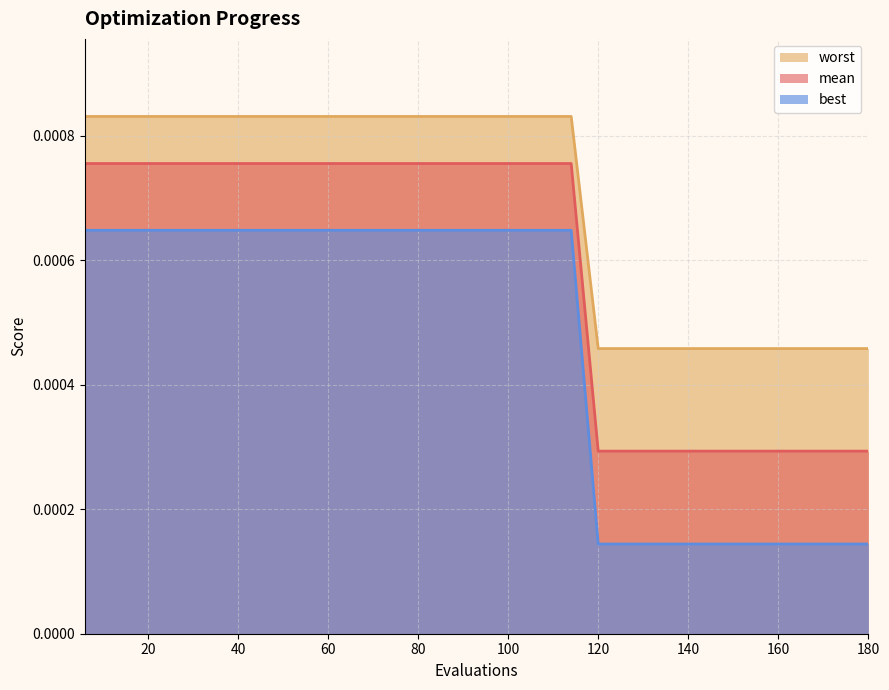

True or false: best and mean intersect in this chart.

False